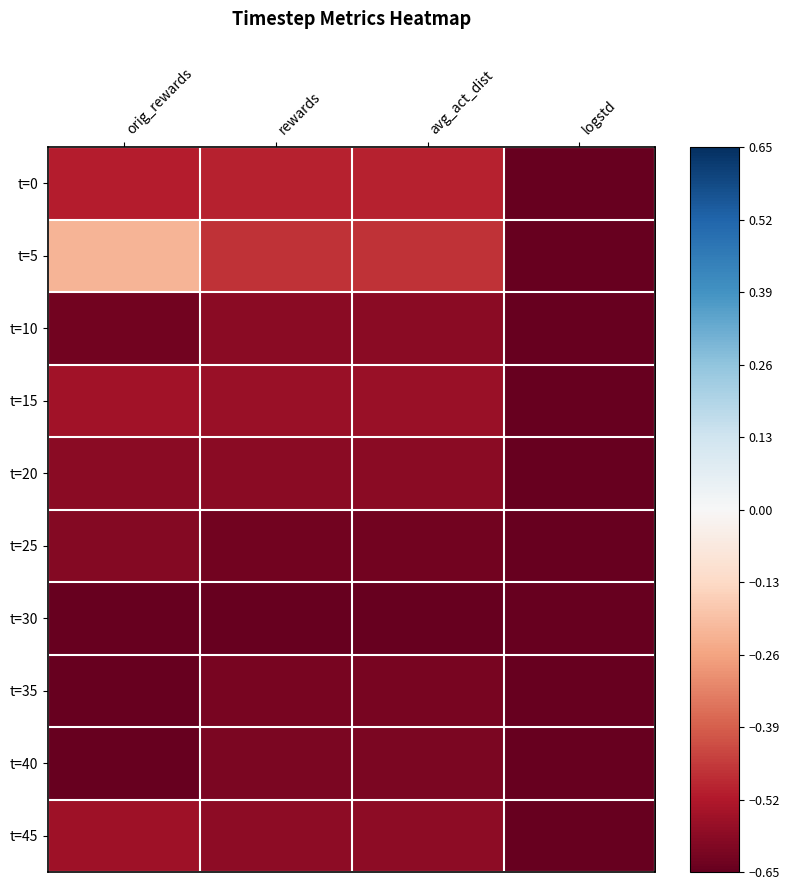

What is the difference between the highest and lowest values at rewards?

0.2